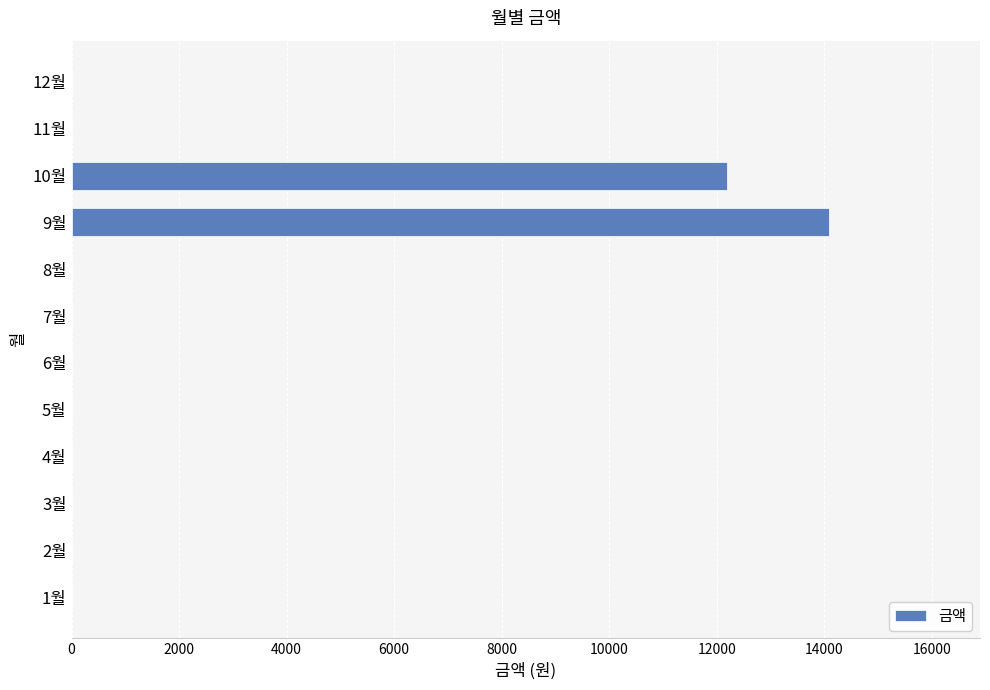

Where is the data nearest to the value 7040?

10월